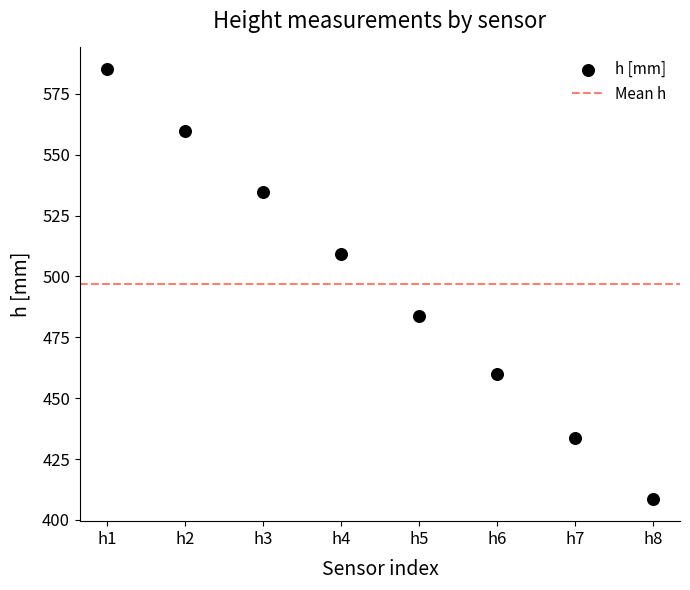

What is the range of Y values (max minus min)?

176.3